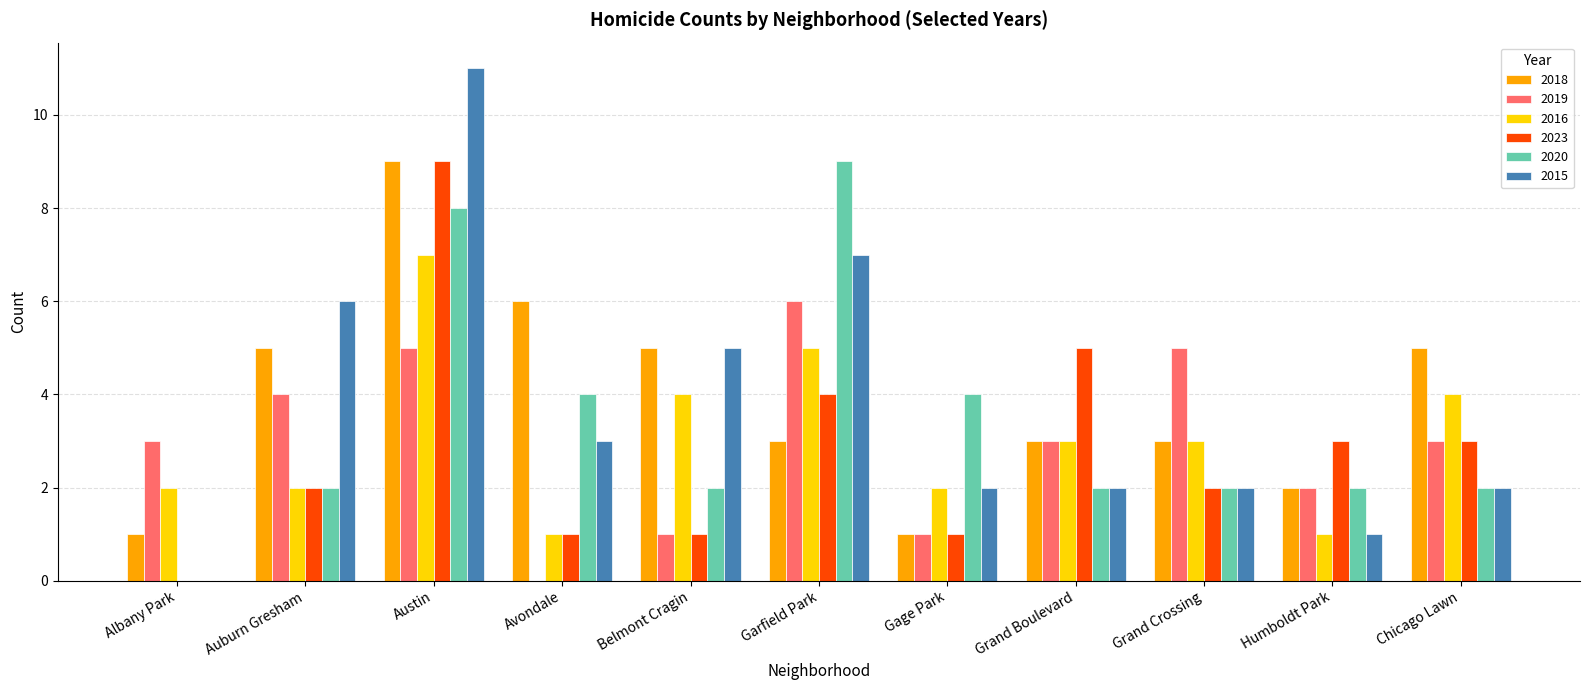

Read the 2019 value at Garfield Park.

6